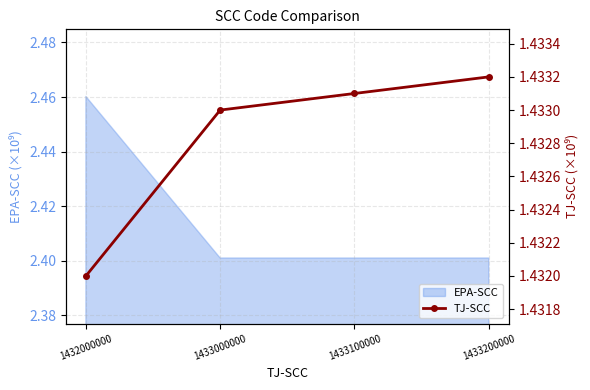

How many EPA-SCC values are between 2 and 3?

4